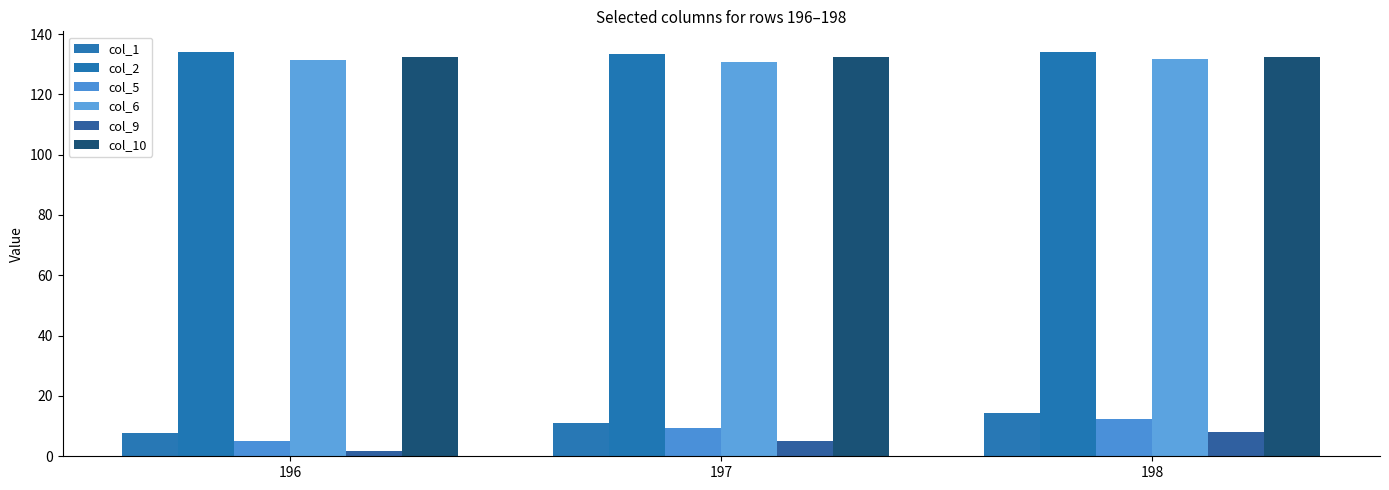

Rank the series by their maximum value, from lowest to highest.

col_9, col_5, col_1, col_6, col_10, col_2